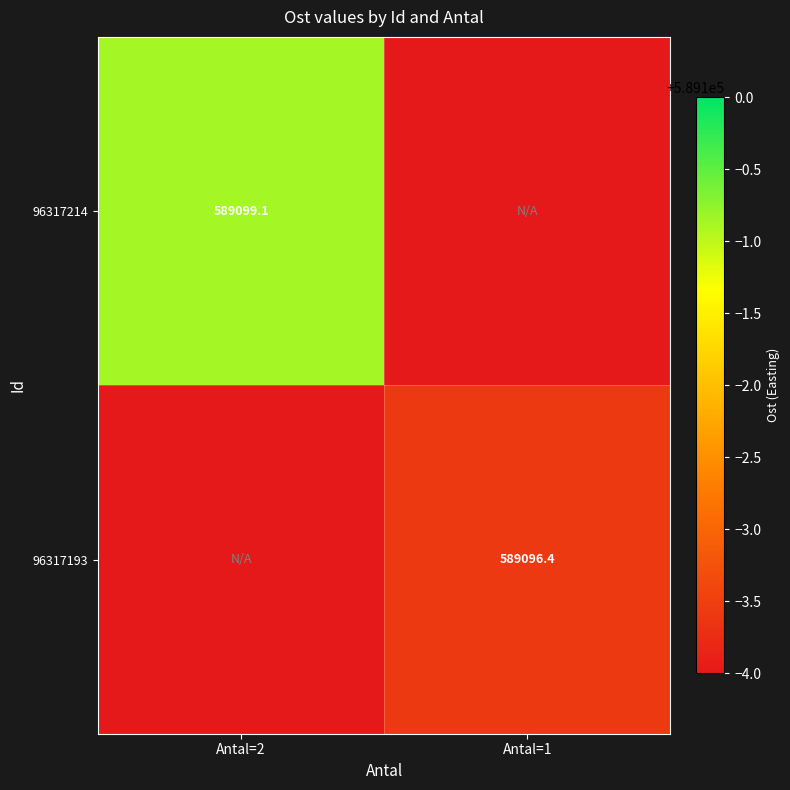

True or false: 96317214 has a value of 905861.9 at Antal=2.

False